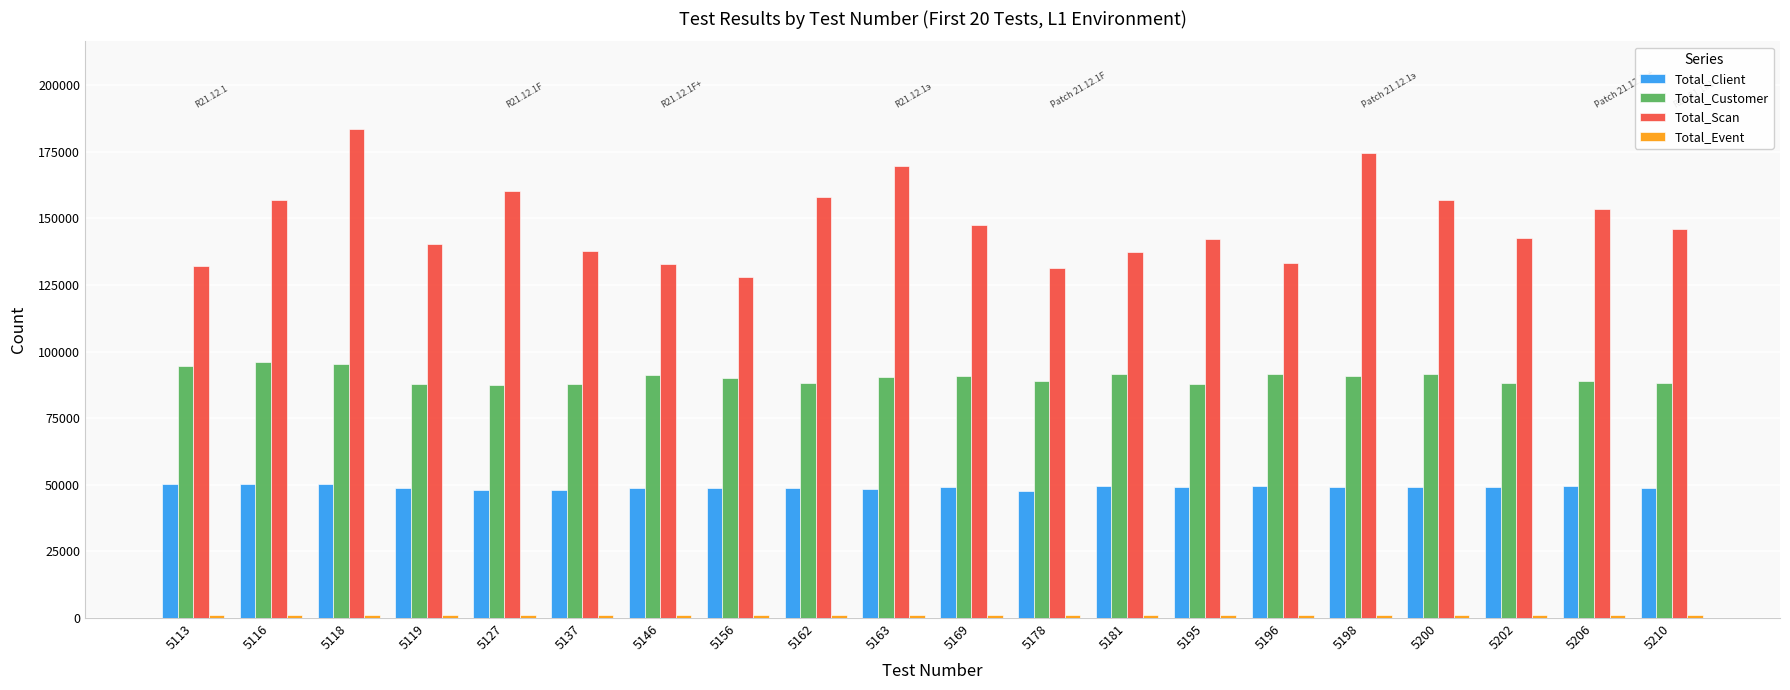

Is it true that Total_Customer equals 95124 at 5118?

True